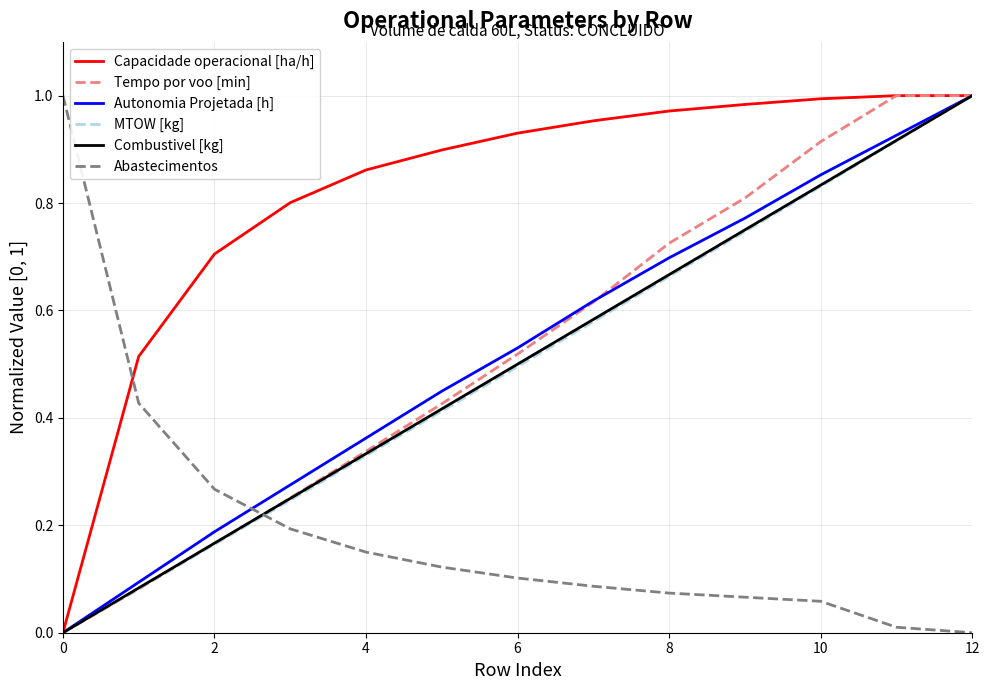

Which series has the largest total across all categories?

Capacidade operacional [ha/h]